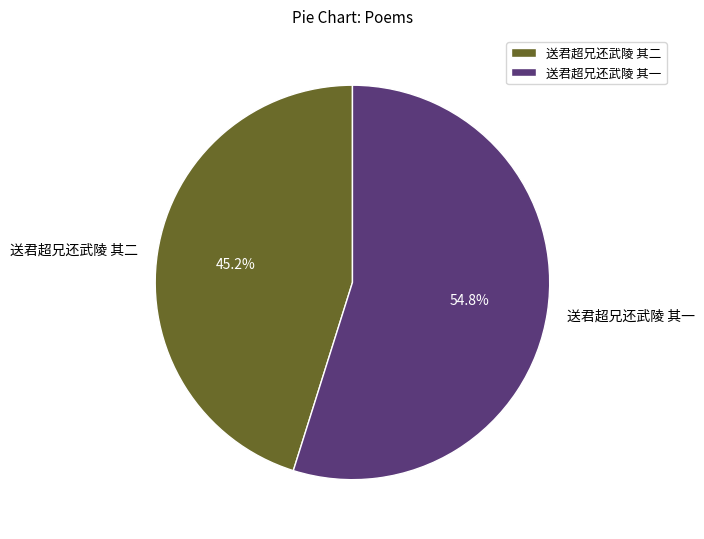

Is 送君超兄还武陵 其二 the majority of the pie?

No